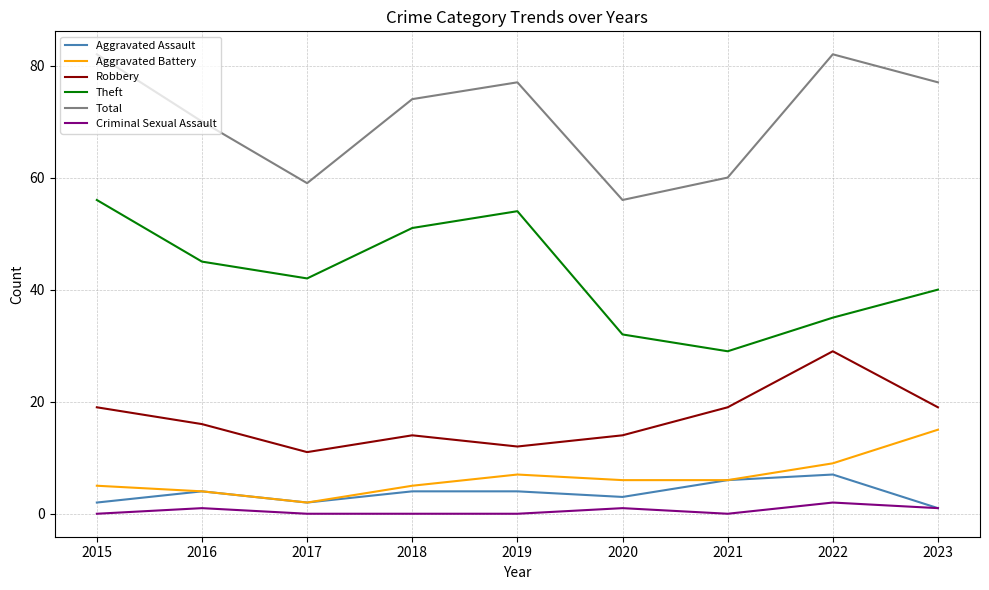

Where is Total nearest to the value 69?

2016